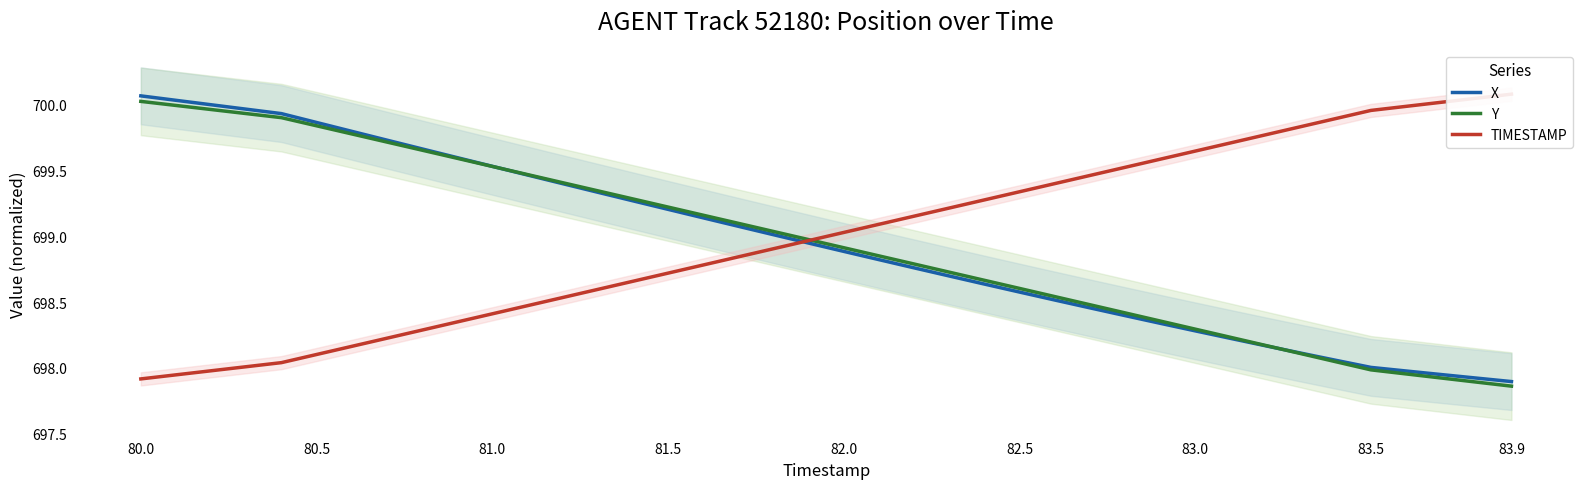

The value of Y at 81.5 is 699.2. True or false?

True